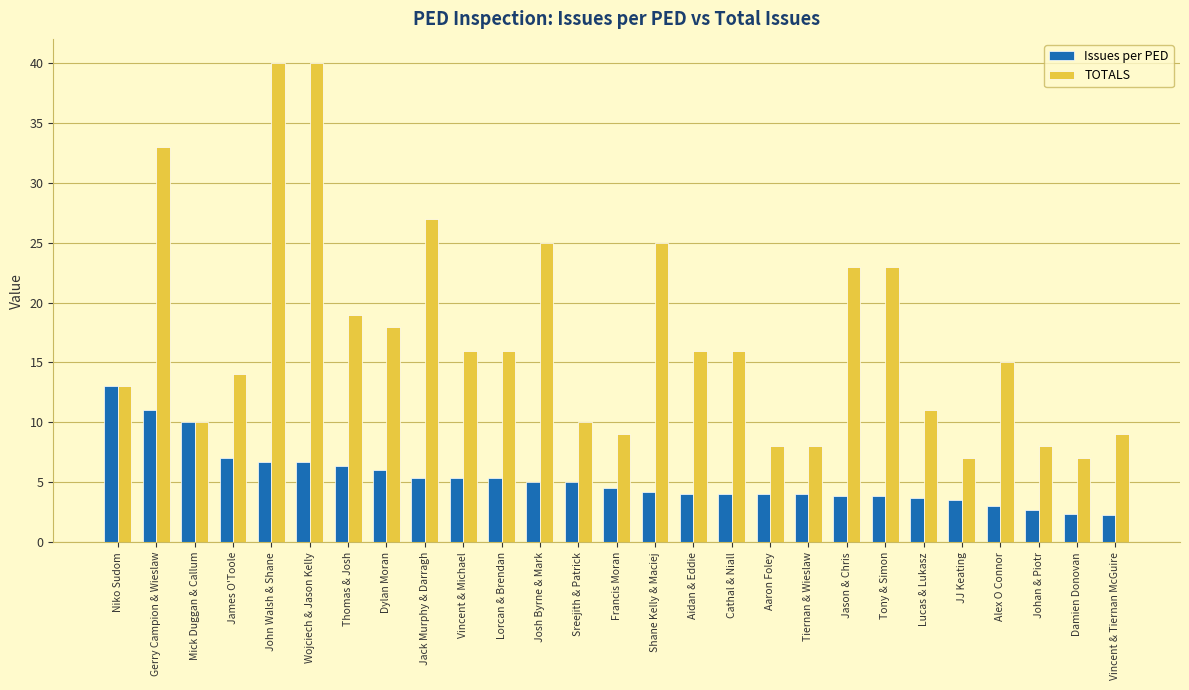

What is the sum of all TOTALS values?

466.0